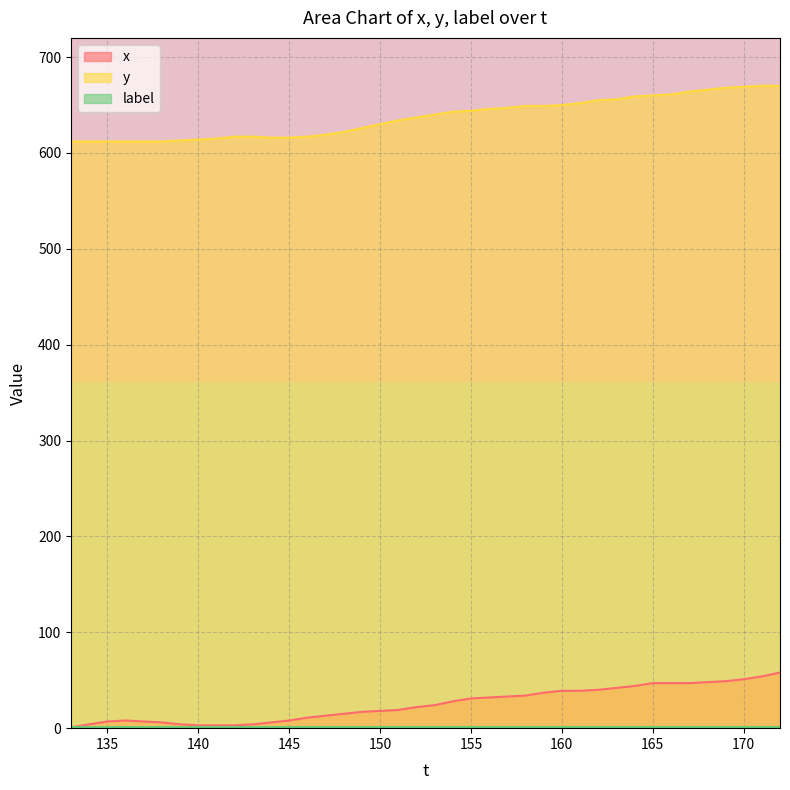

What is the maximum value for y?

670